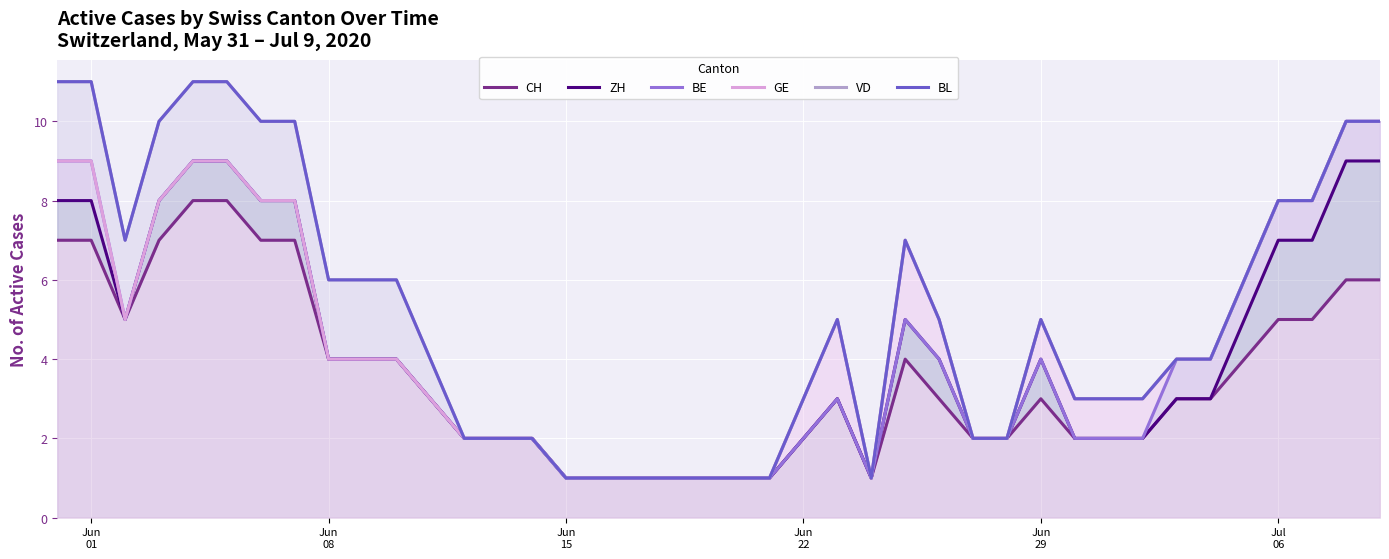

True or false: CH and VD cross at least once.

False